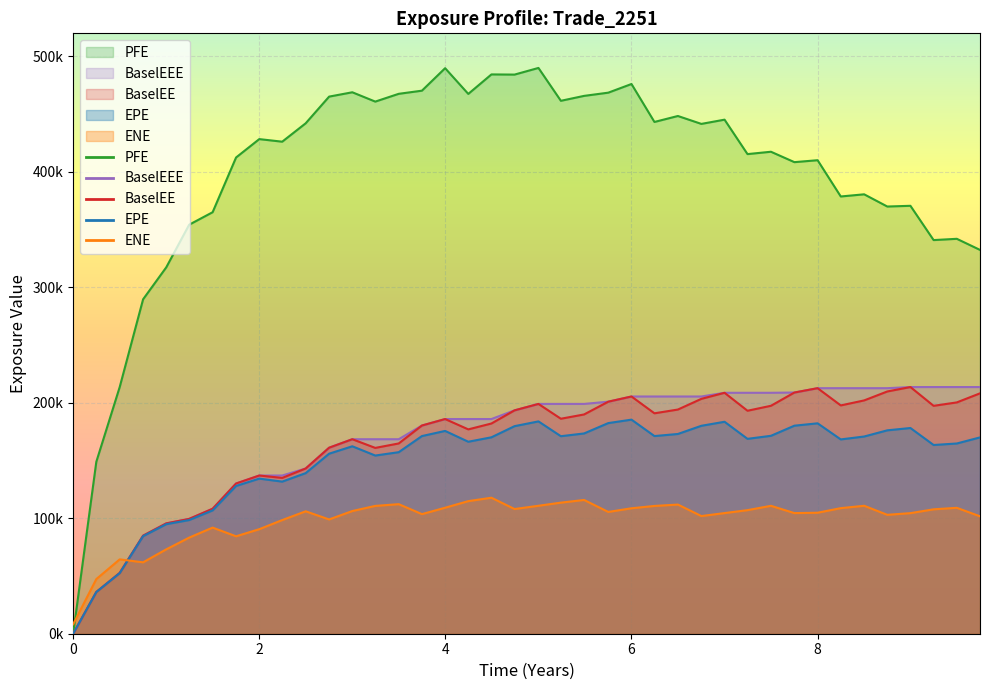

The PFE series shows 147711.8 at 0.50024. True or false?

False